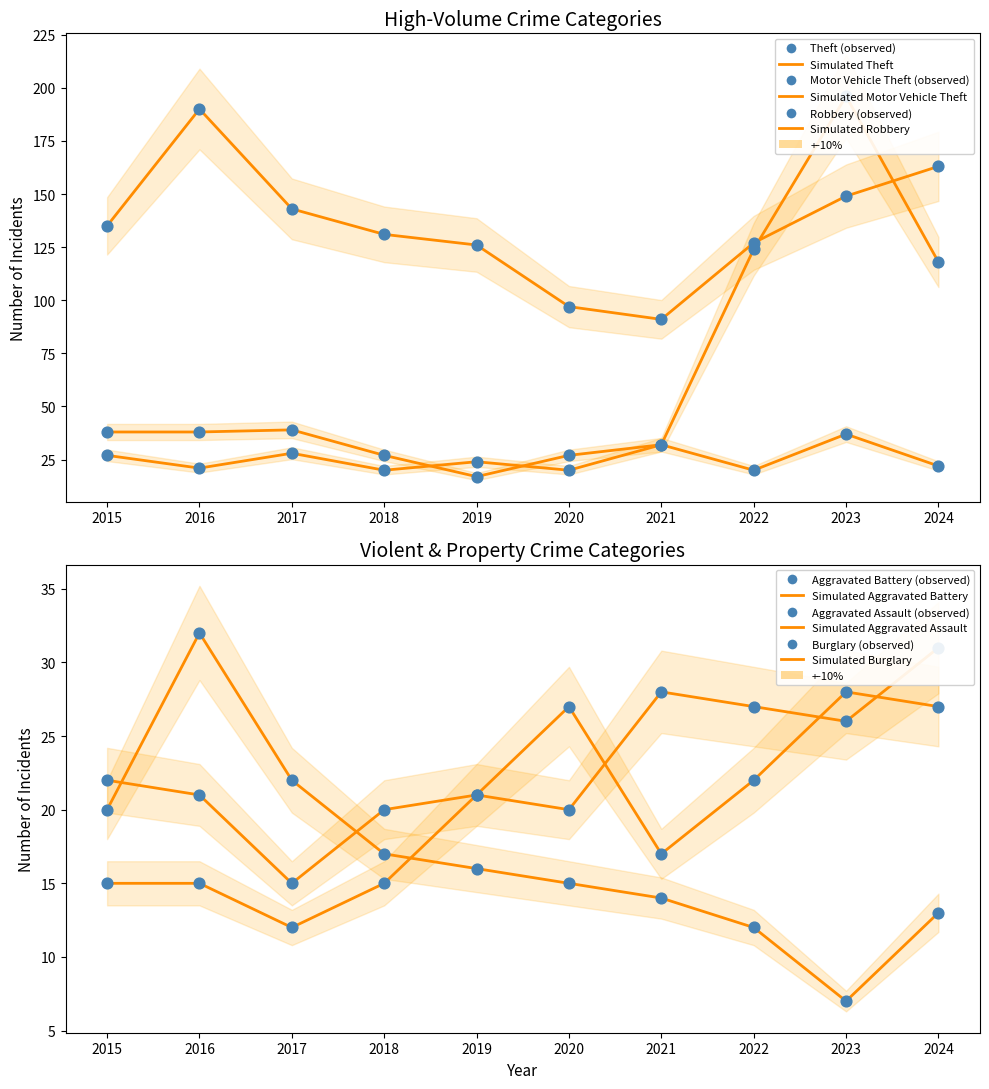

Which series has the largest Y range (max minus min)?

Motor Vehicle Theft